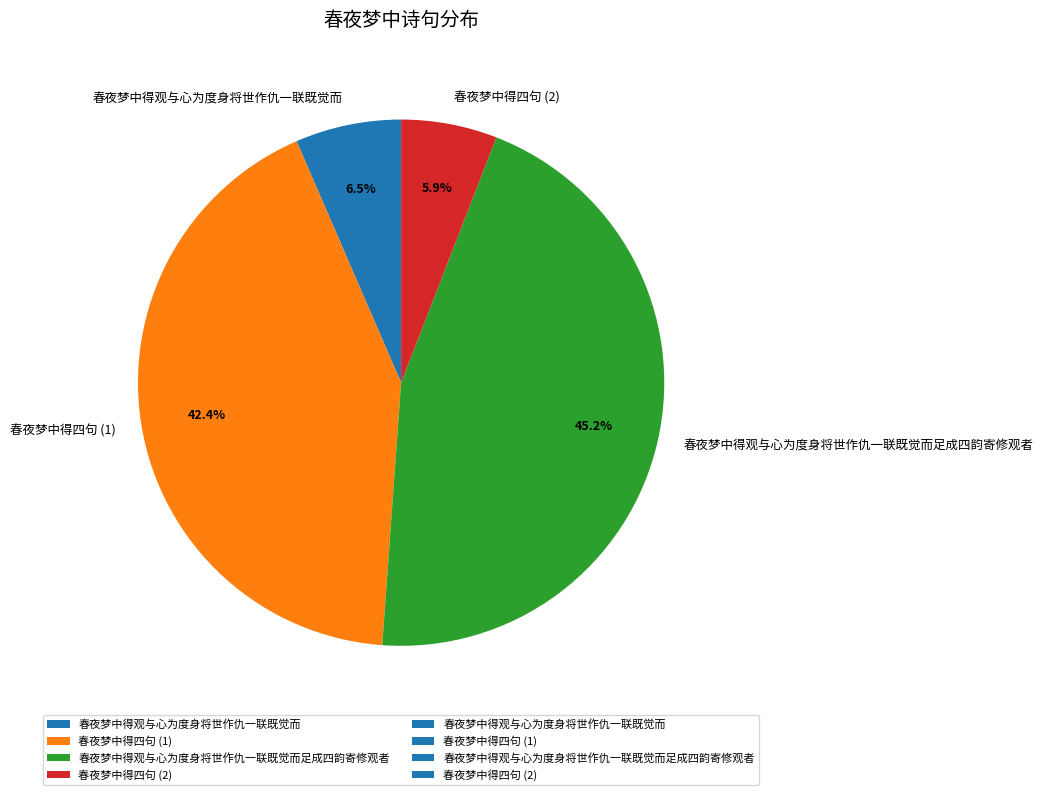

Does 春夜梦中得观与心为度身将世作仇一联既觉而足成四韵寄修观者 represent more than half of the total?

No